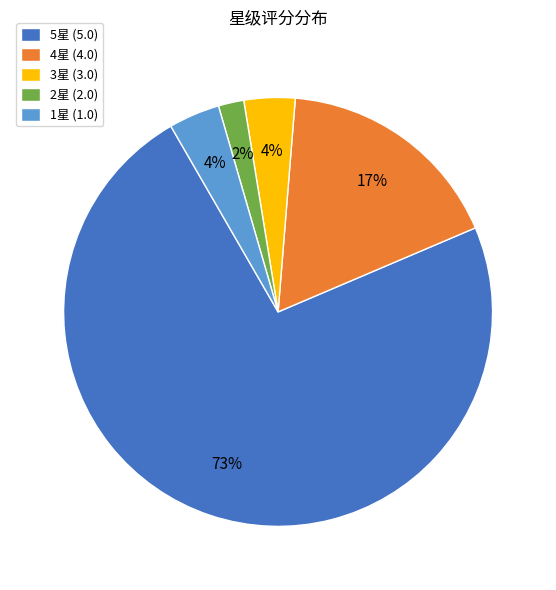

Which has a higher value, 4星 (4.0) or 3星 (3.0)?

4星 (4.0)